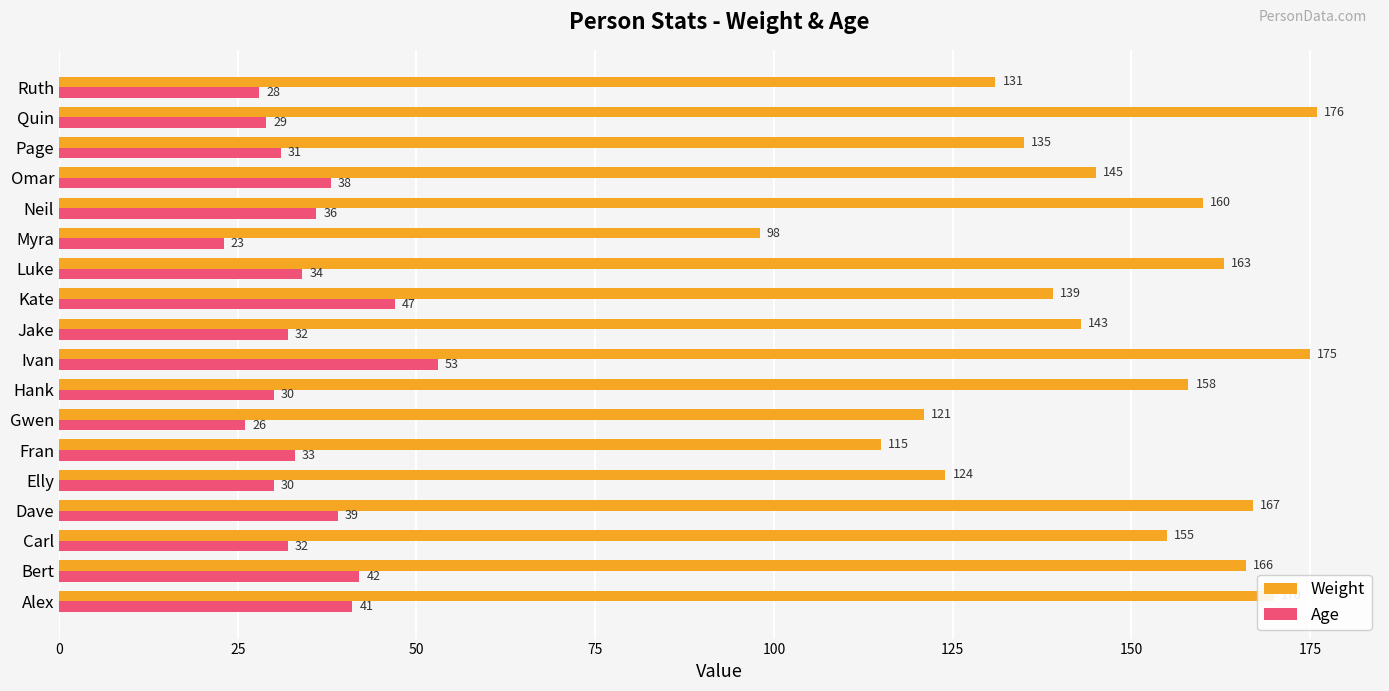

Count the number of categories in the chart.

18